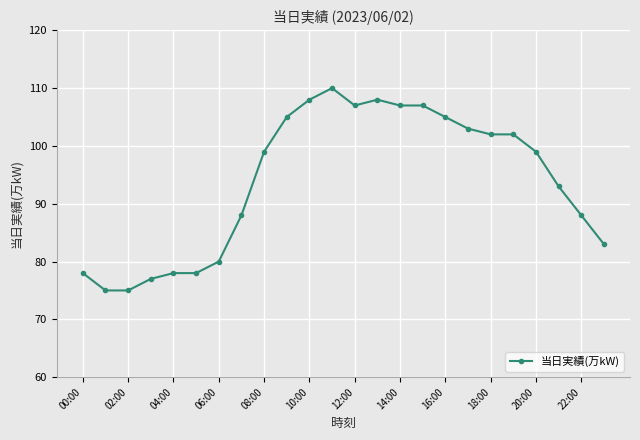

How many series are shown in this chart?

1